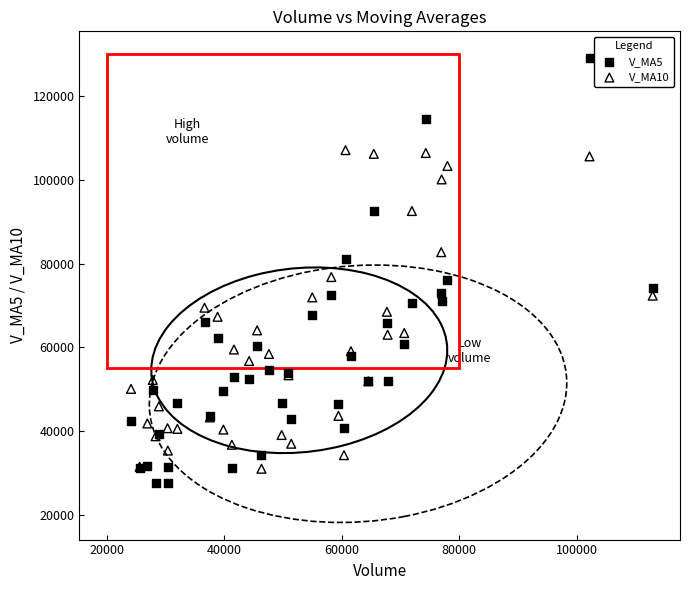

What are all the series names shown in the legend?

V_MA5, V_MA10